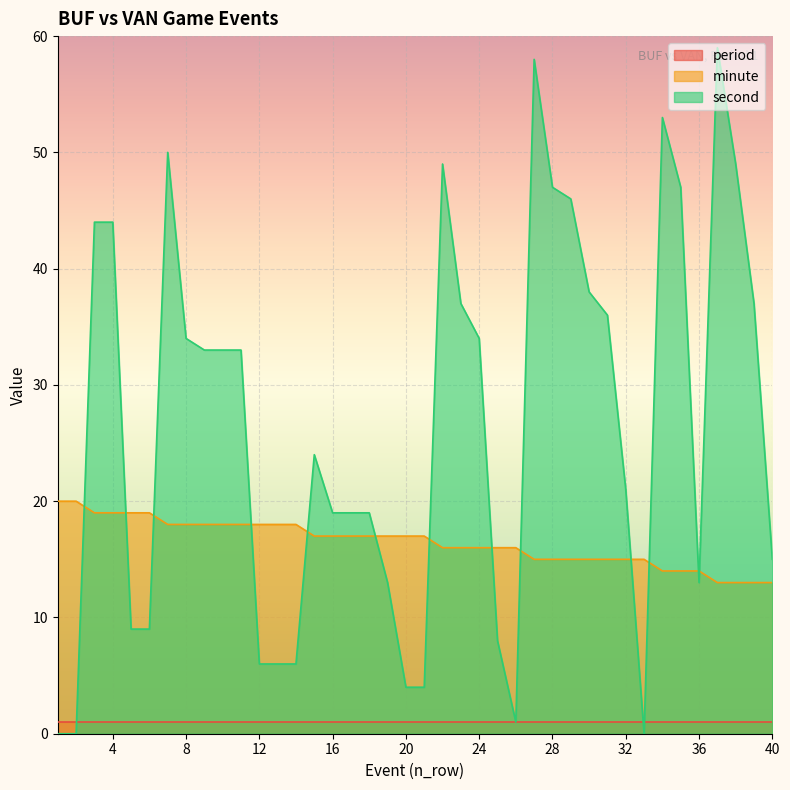

Which series has the largest total across all categories?

second